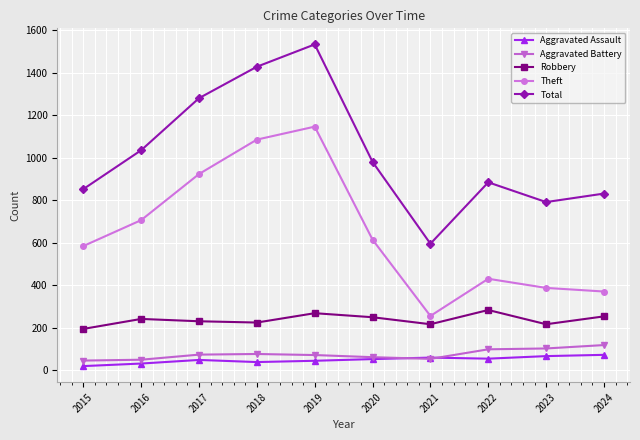

What are all the series names shown in the legend?

Aggravated Assault, Aggravated Battery, Robbery, Theft, Total